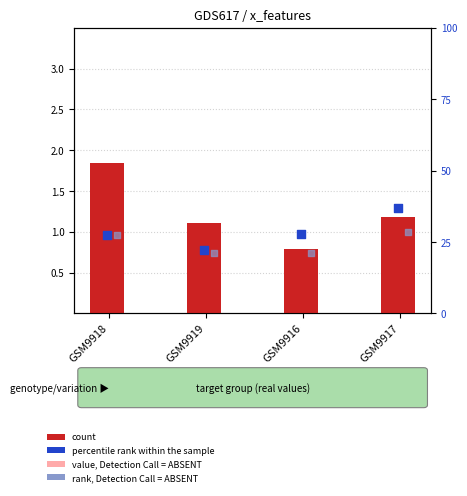

Which series has the largest total across all categories?

percentile rank within the sample